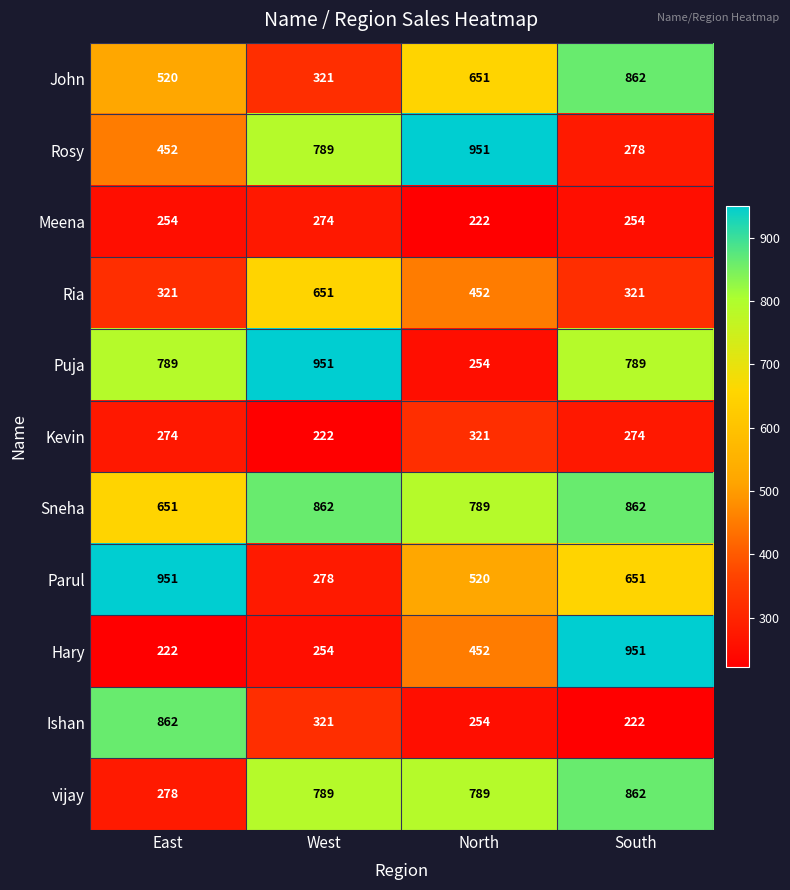

At which category is the sum across all series the highest?

South